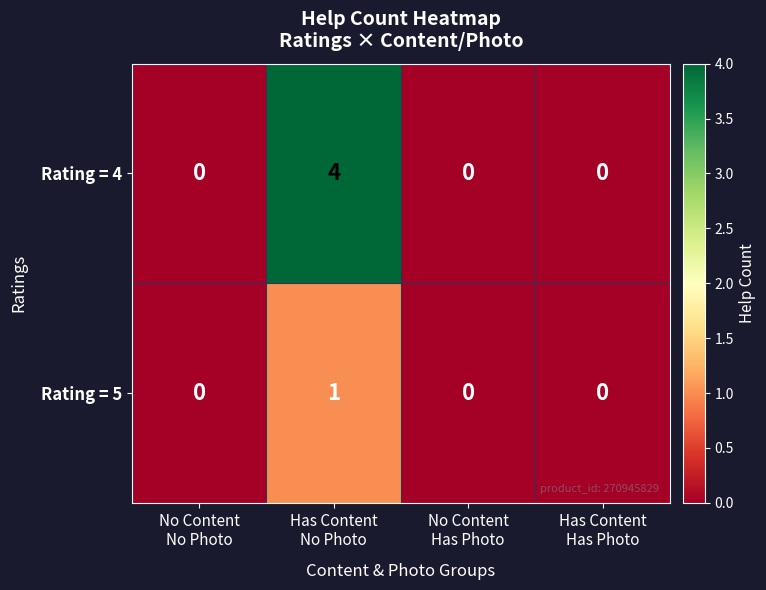

List the series in order of their overall mean, highest first.

Rating = 4, Rating = 5